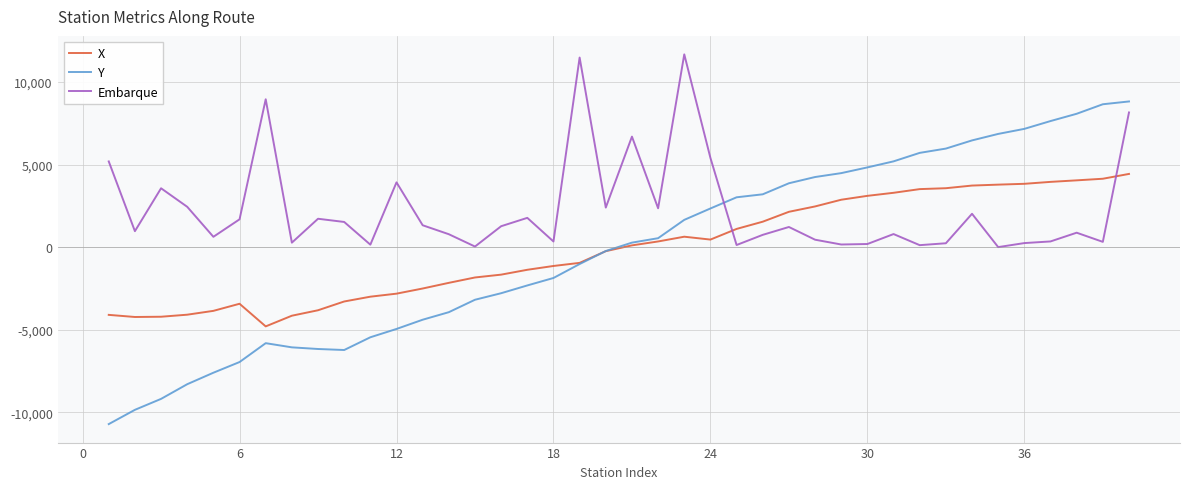

What is the lowest value of the Embarque series?

9.9